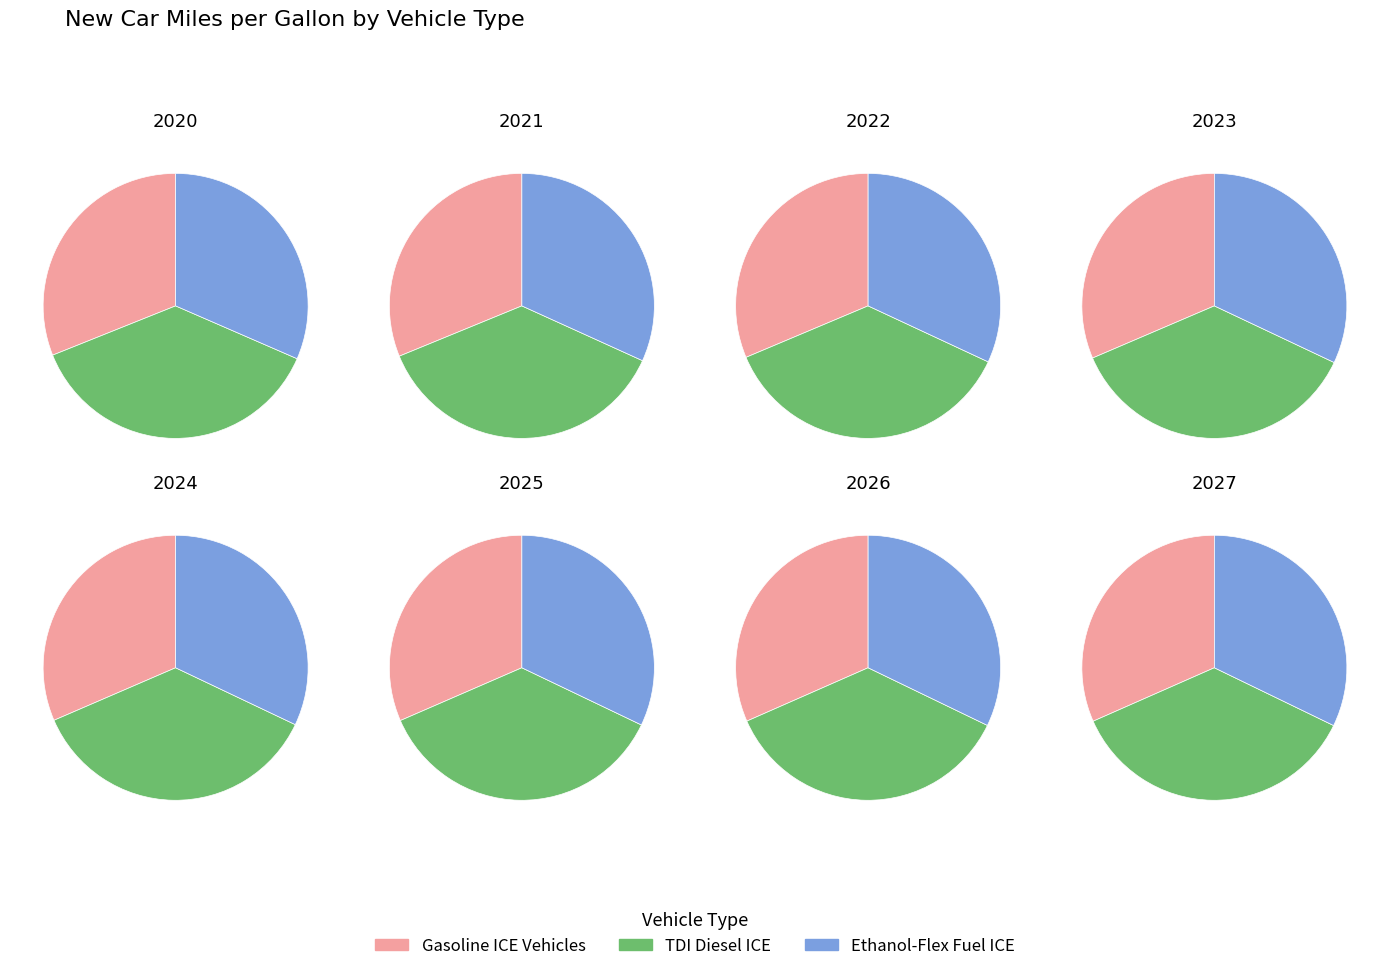

Between 2021 and 2025, which series saw the biggest shift?

Ethanol-Flex Fuel ICE